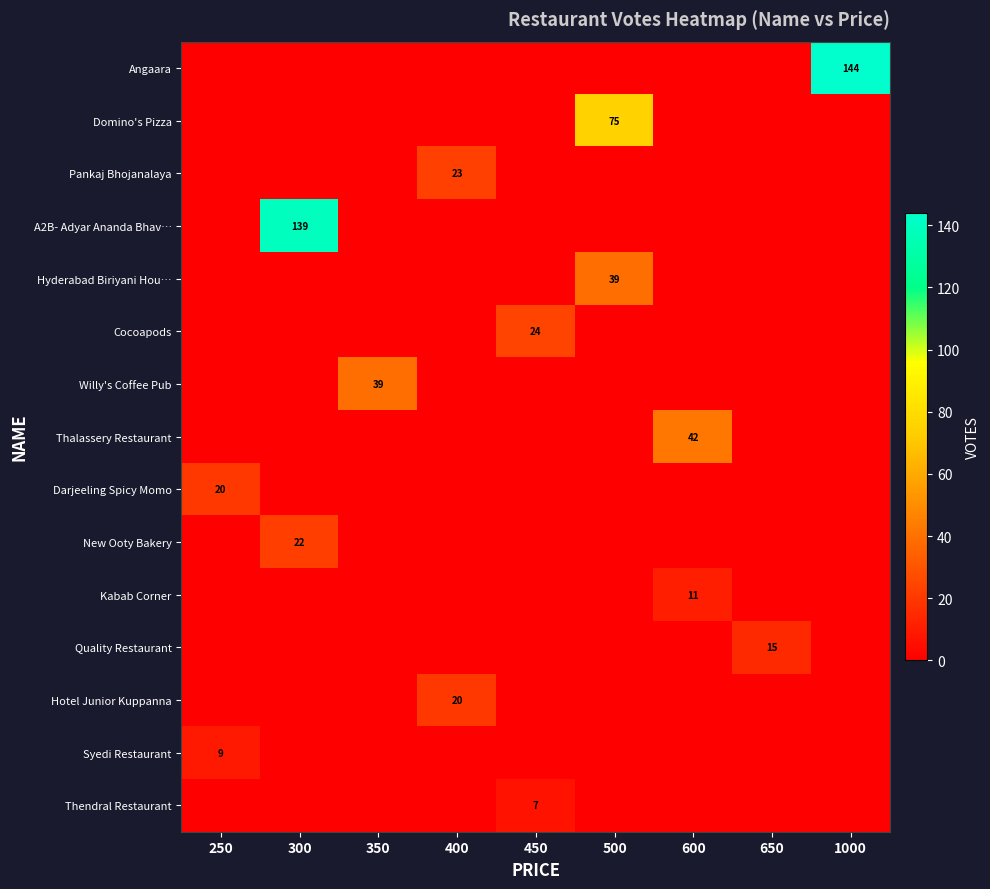

How many distinct data groups are displayed?

15